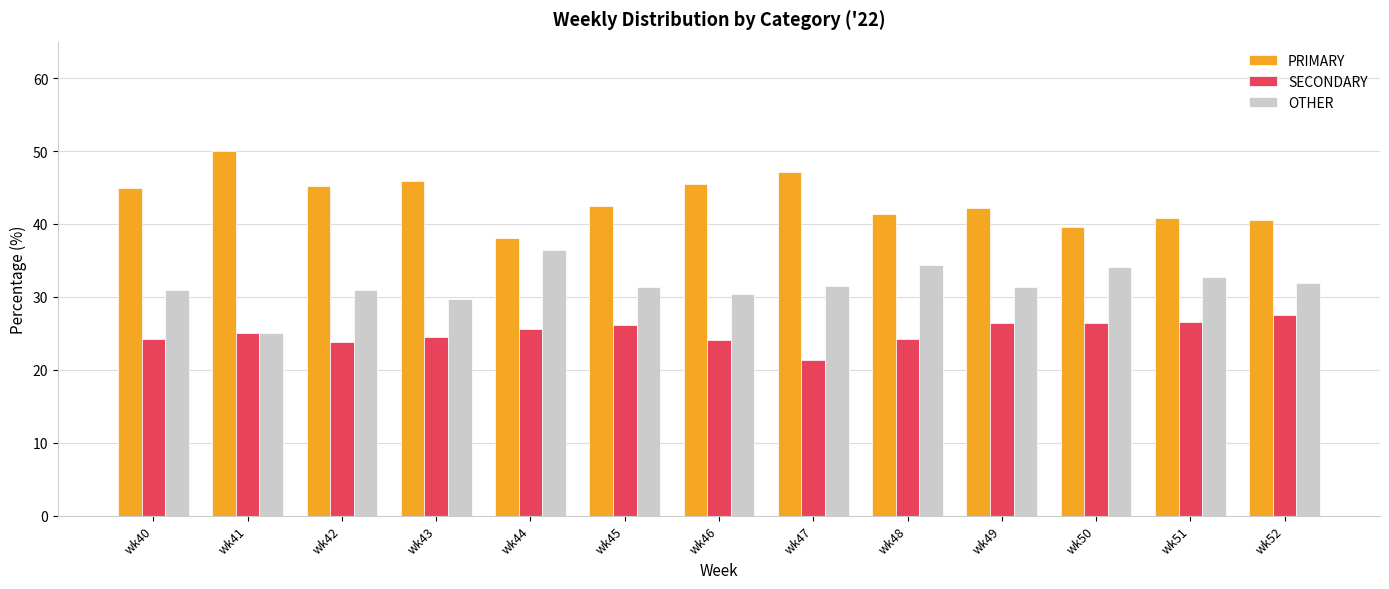

Is it true that OTHER equals 30.9 at wk40?

True